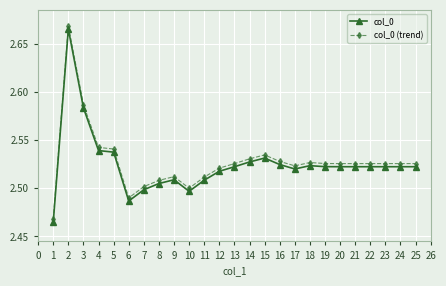

True or false: col_0 (trend) has more than 1 interior local peaks.

True